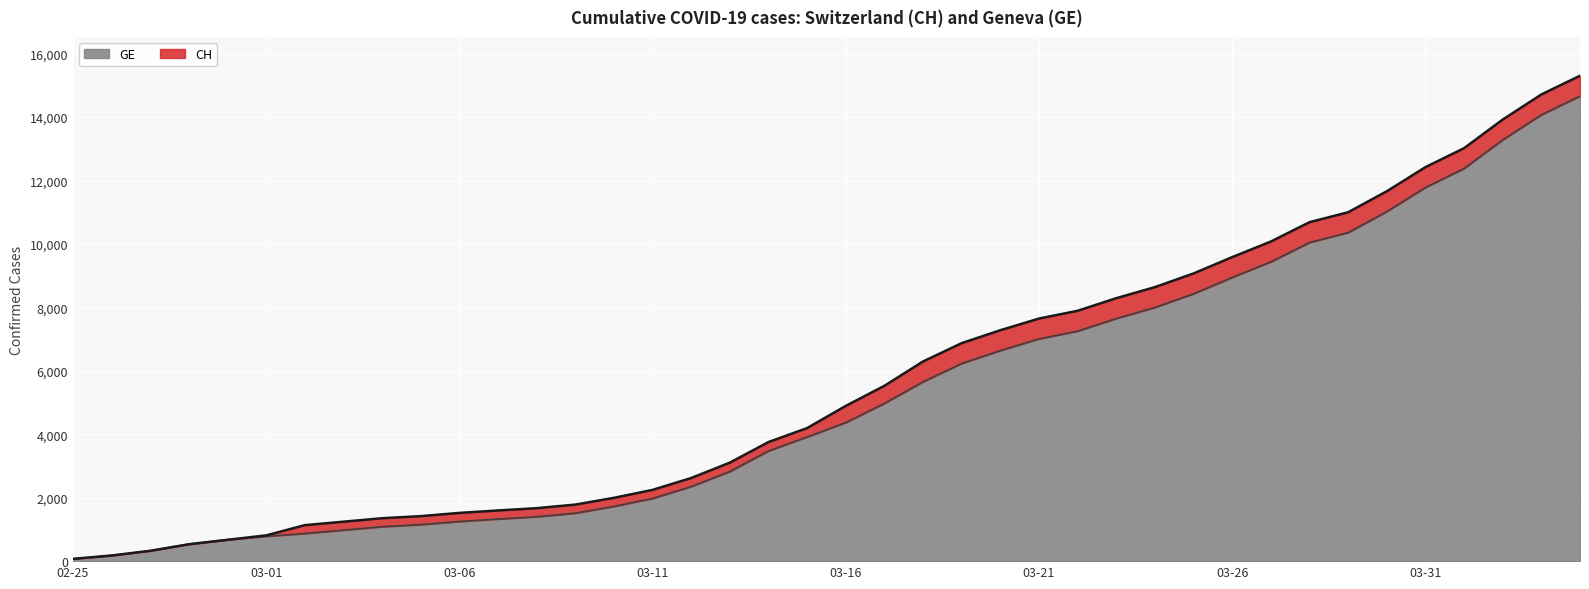

Which has a higher value, 2020-04-02 or 2020-03-04?

2020-04-02